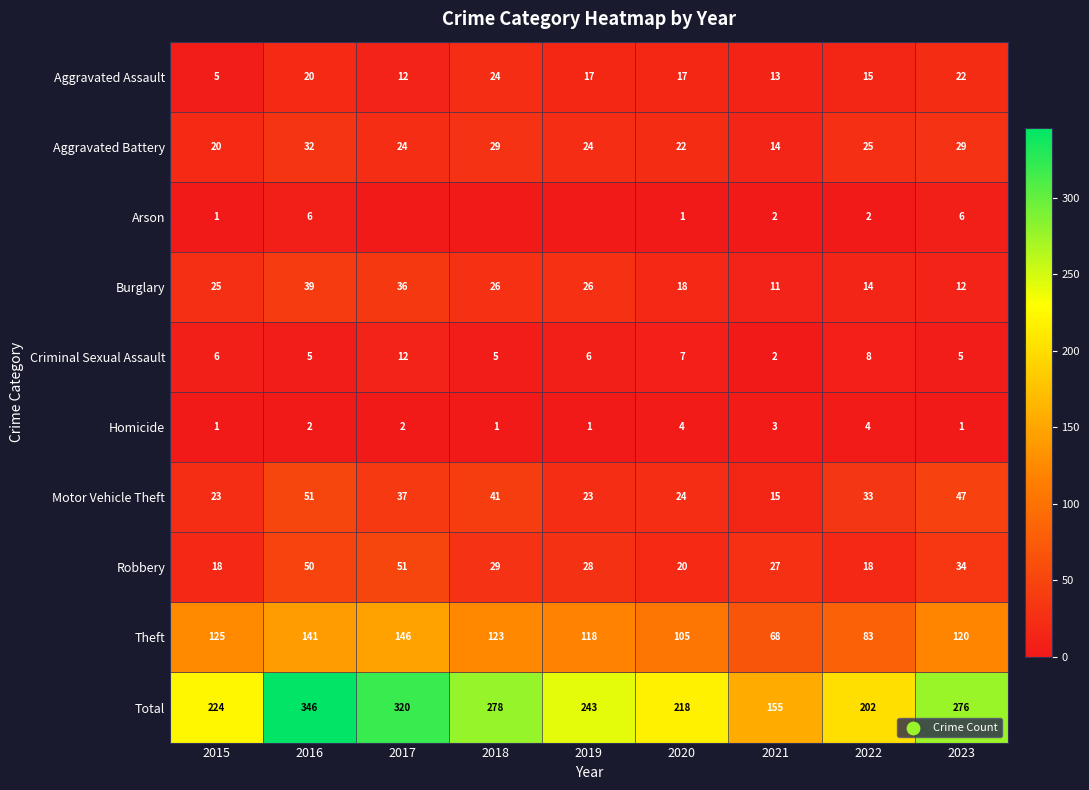

The Robbery series shows 45 at 2019. True or false?

False